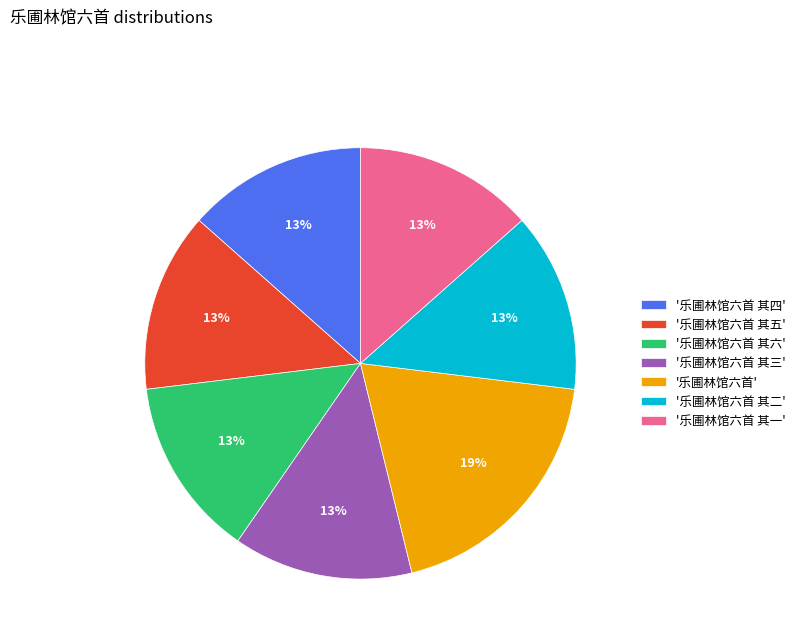

True or false: '乐圃林馆六首' accounts for 19% of the total.

True